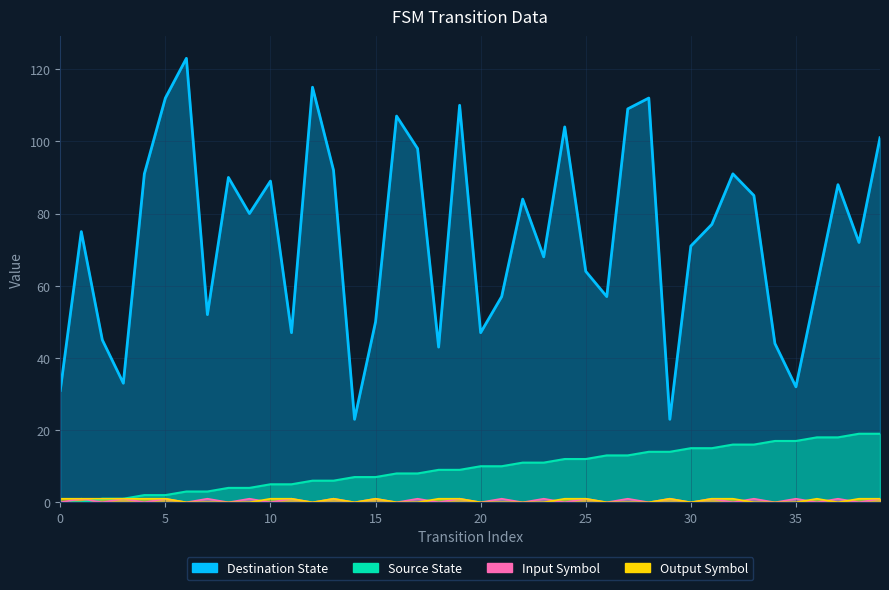

True or false: Destination State and Output Symbol cross at least once.

False